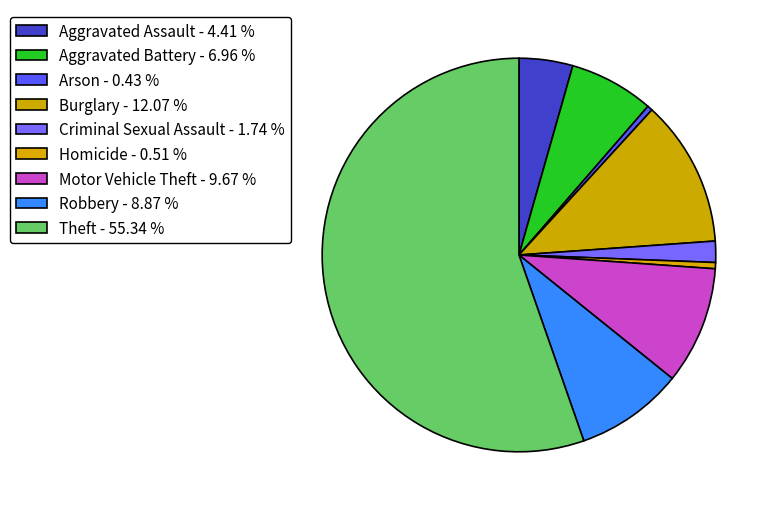

To the nearest percent, what is the difference between the largest and smallest slice percentages?

55%